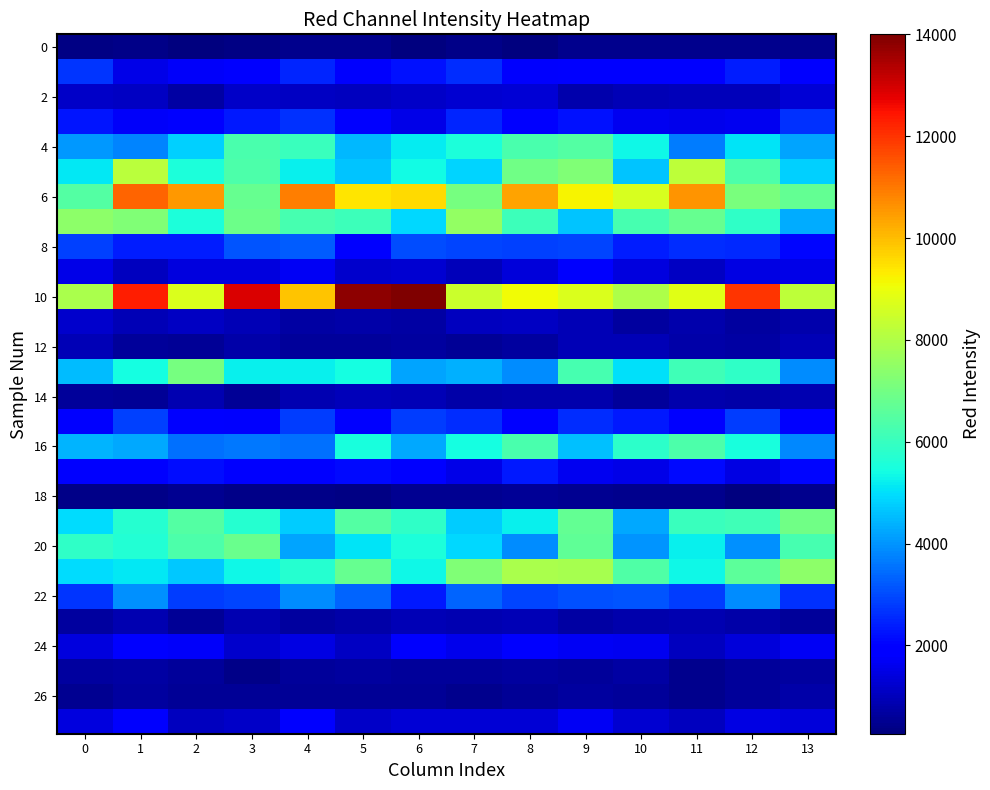

Which category has the lowest value across all series?

6